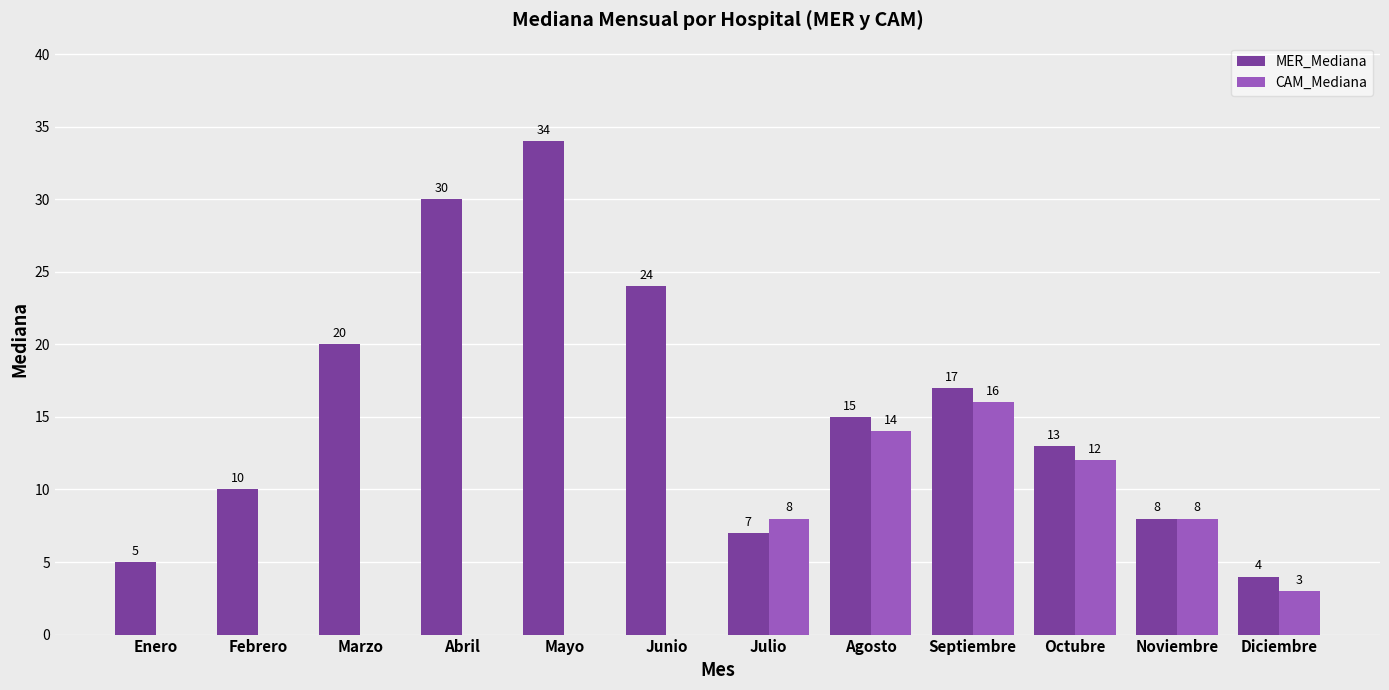

Which series changed the most between Junio and Julio?

MER_Mediana